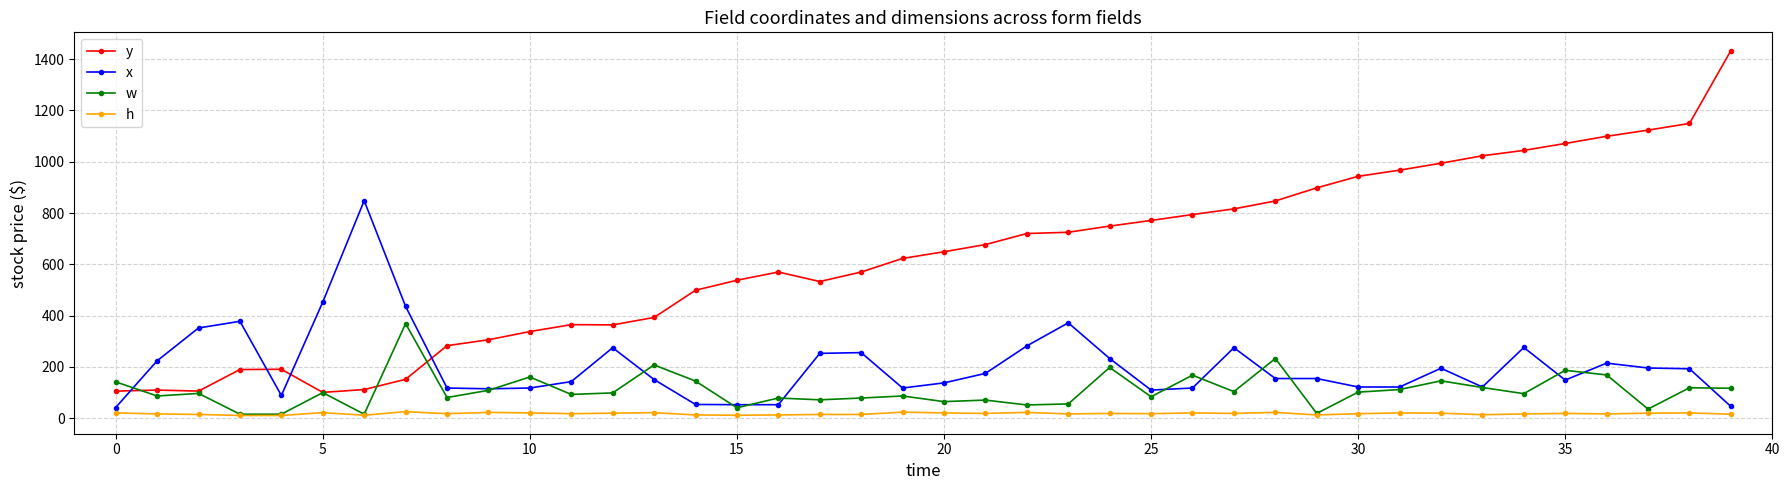

What is the value of the h point at the 21st from the left?

21